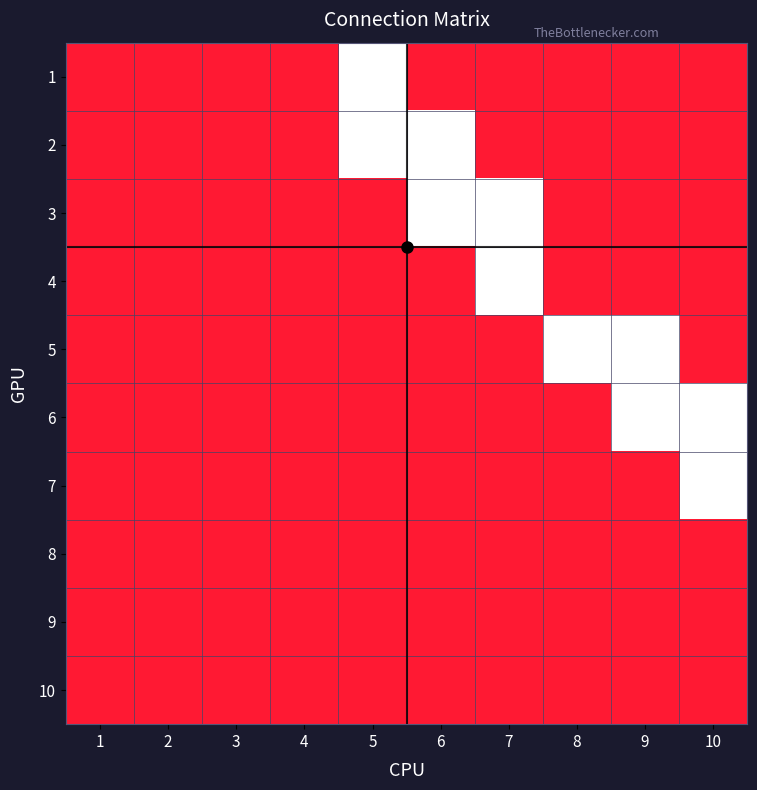

Which category has the highest value across all series?

5